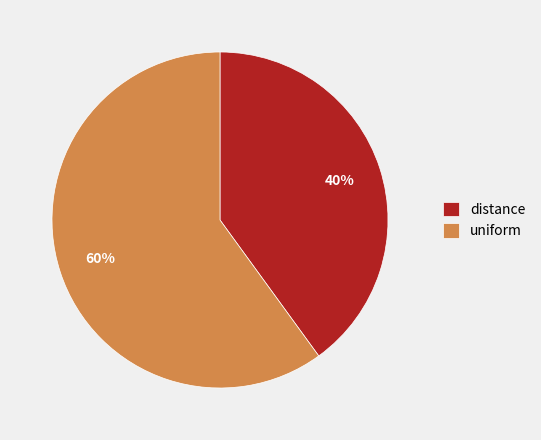

To the nearest percent, what is the combined percentage of uniform and distance?

100%